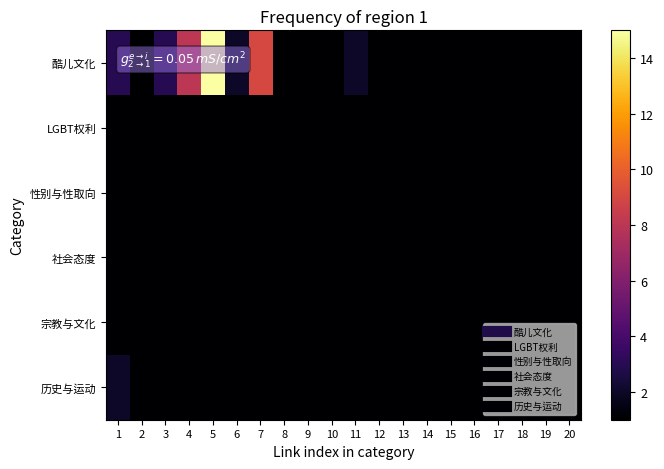

Between 4 and 9, which is larger?

4